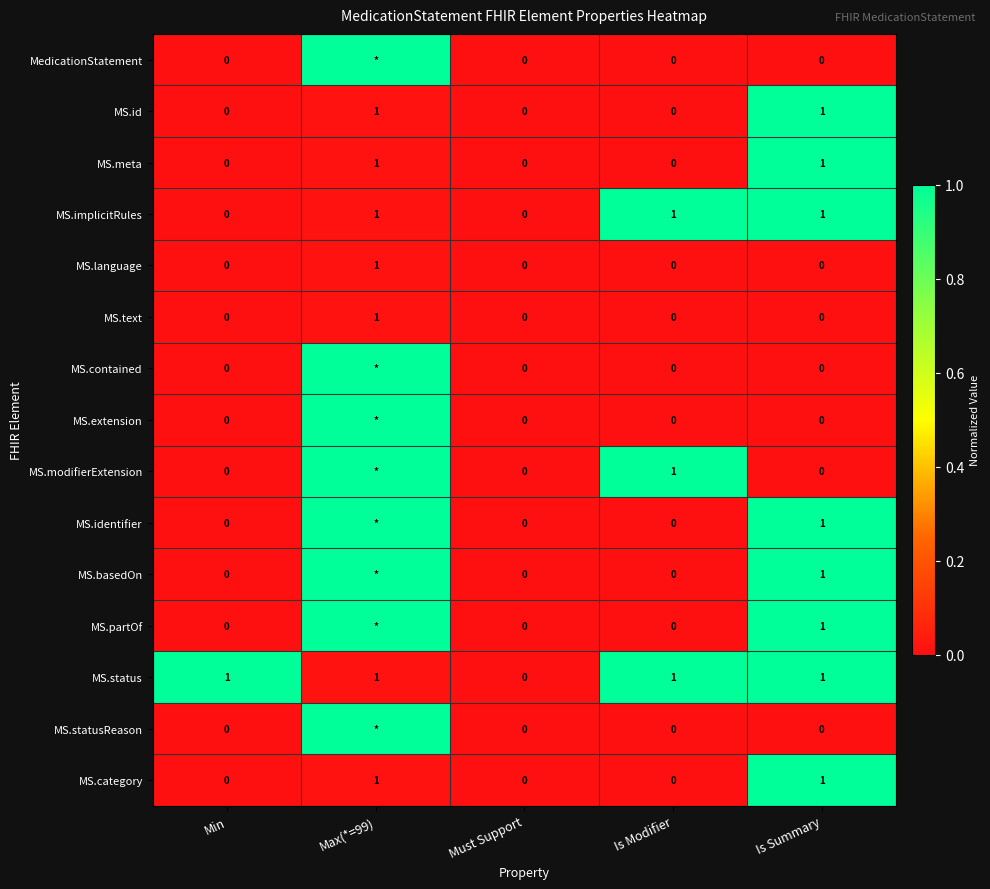

How many data points does each series have?

5